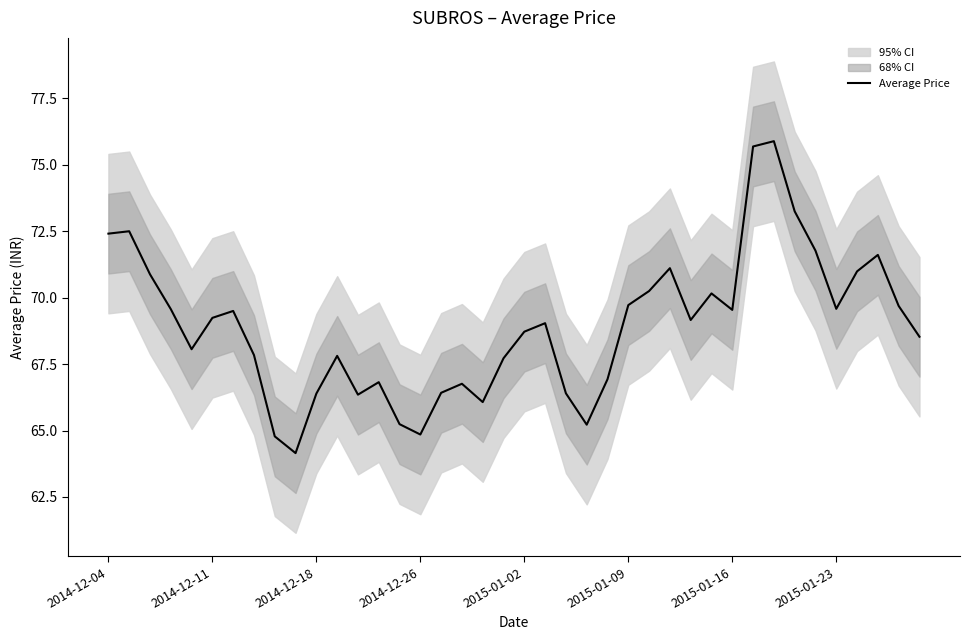

Where does the data first go above 69?

2014-12-04